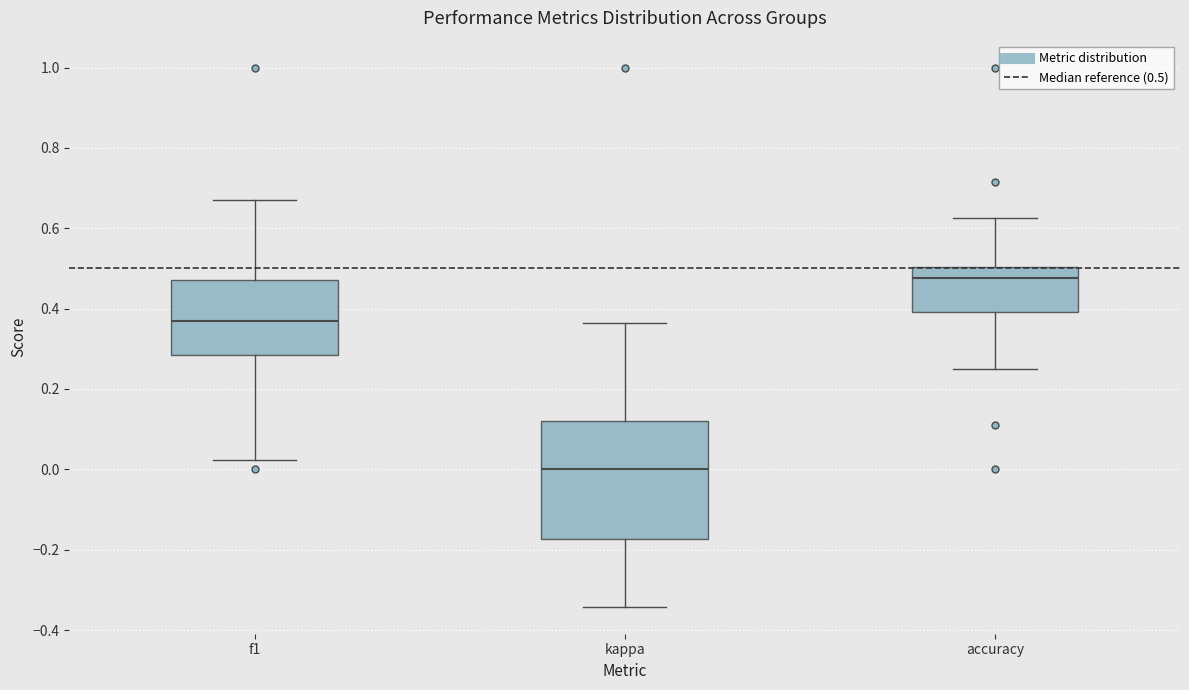

Reading left to right, read every box against the y-axis: the position of its median line, the range the box covers, and the ends of its whiskers. The values are not printed on the chart, so give them approximately, as read against the axis.

f1: median 0.38, box 0.28 to 0.48, whiskers 0.02 to 0.68
kappa: median 0.00, box -0.18 to 0.12, whiskers -0.34 to 0.36
accuracy: median 0.48, box 0.40 to 0.50, whiskers 0.26 to 0.62